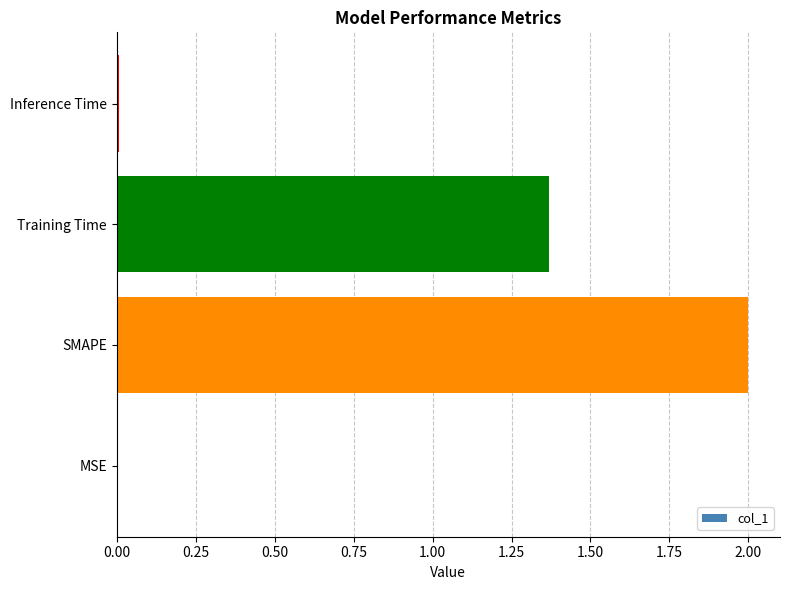

What is the greatest value displayed?

2.0